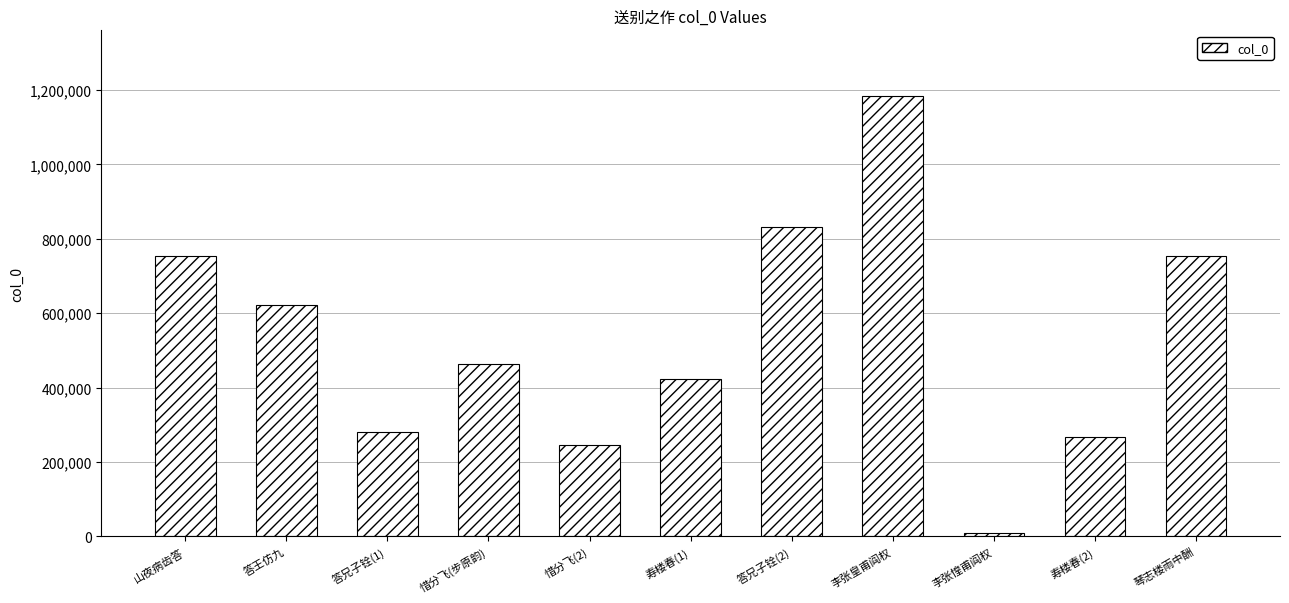

What is the sum of the values at 惜分飞(2) and 寿楼春(1)?

669736